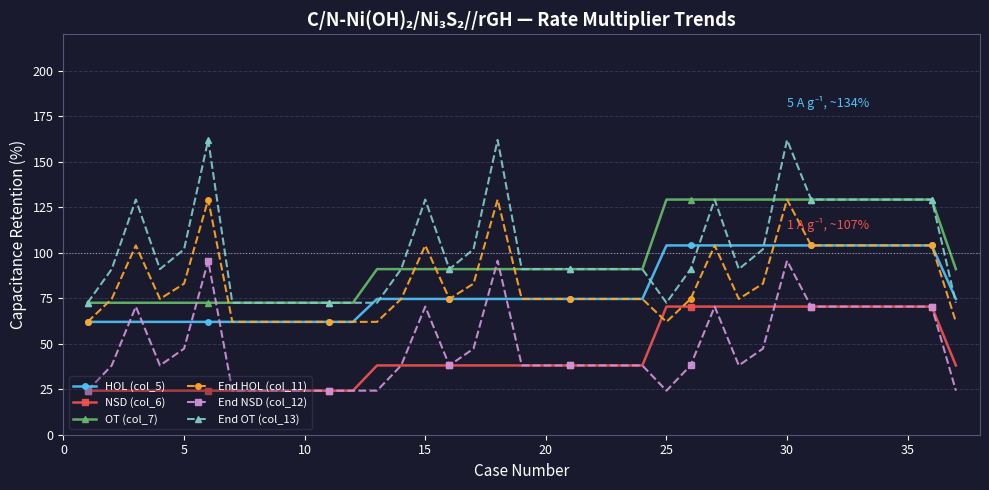

What are all the series names shown in the legend?

HOL (col_5), NSD (col_6), OT (col_7), End HOL (col_11), End NSD (col_12), End OT (col_13)